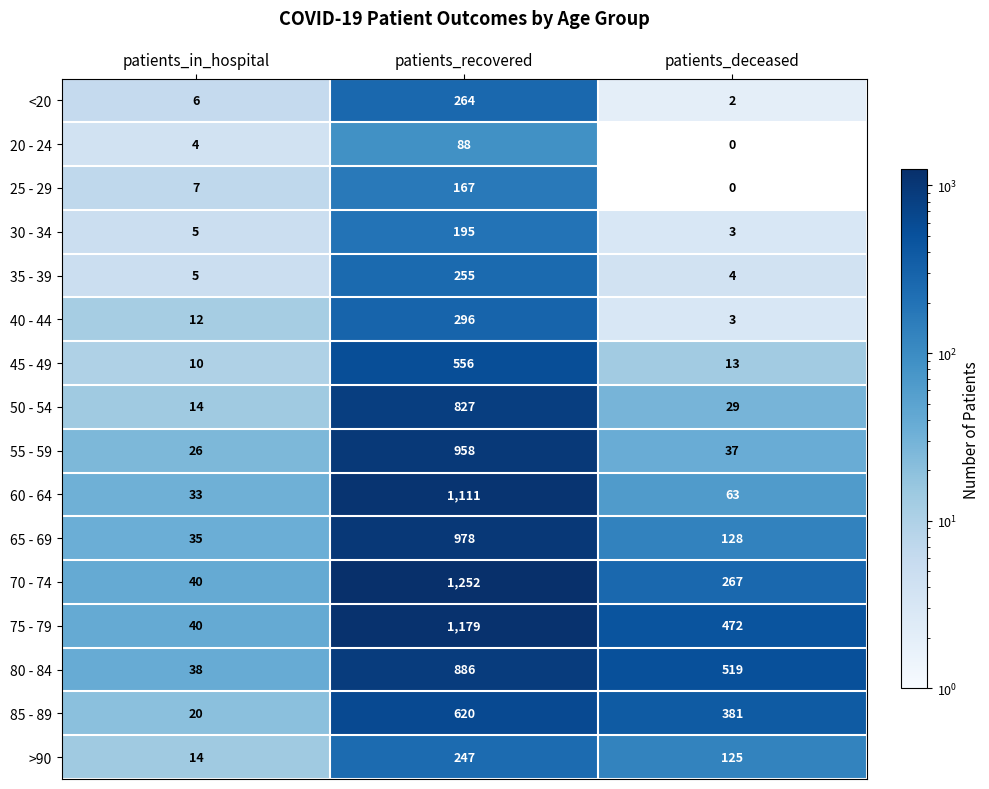

What is the difference between the 80 - 84 values at patients_recovered and patients_deceased?

367